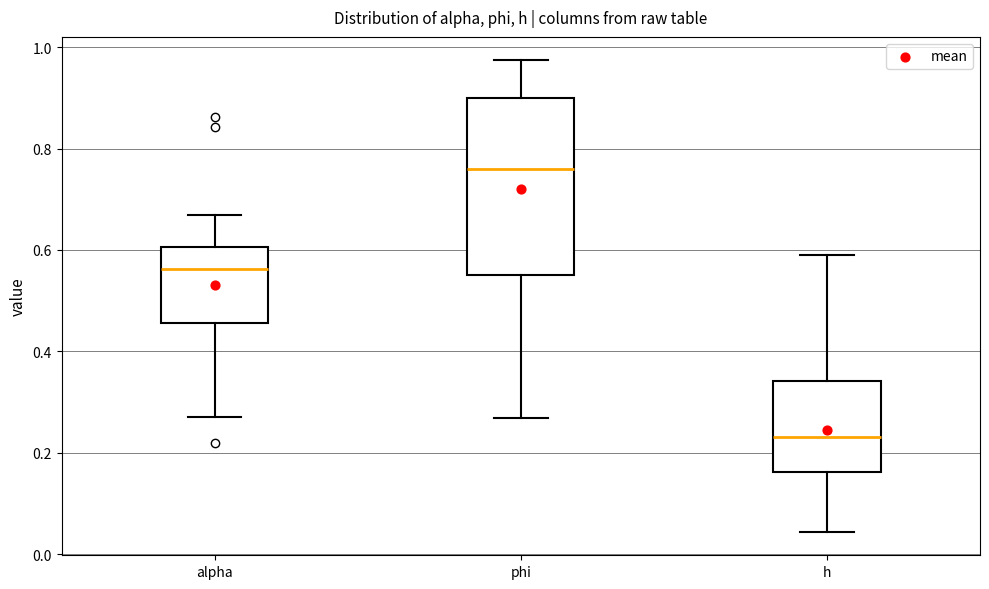

Where does the median line of the box for alpha sit on the y-axis? The values are not printed on the chart, so give them approximately, as read against the axis.

0.56